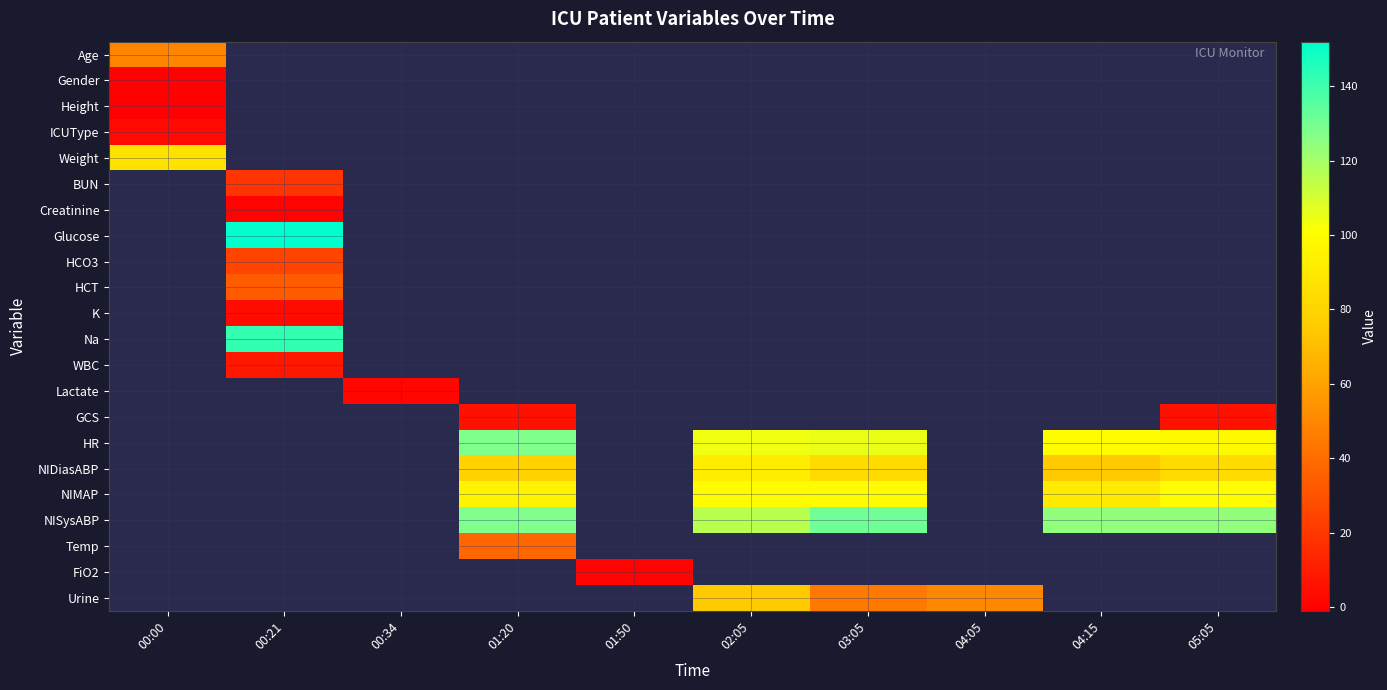

What is the maximum value shown in the chart?

152.0